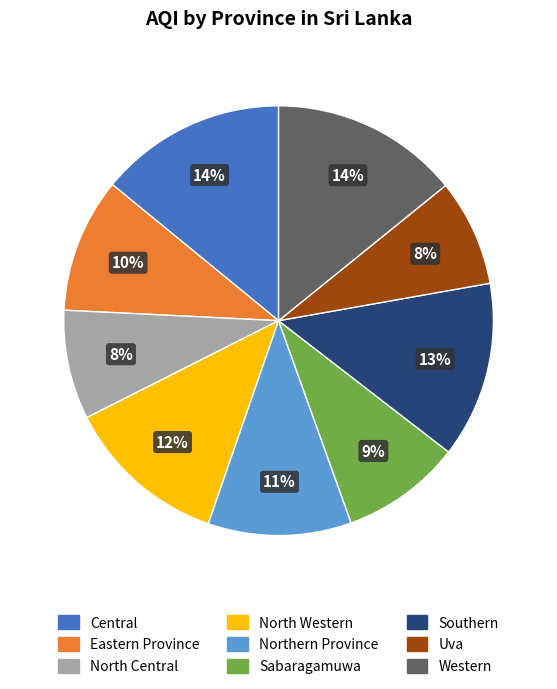

Between Central and North Central, which is larger?

Central